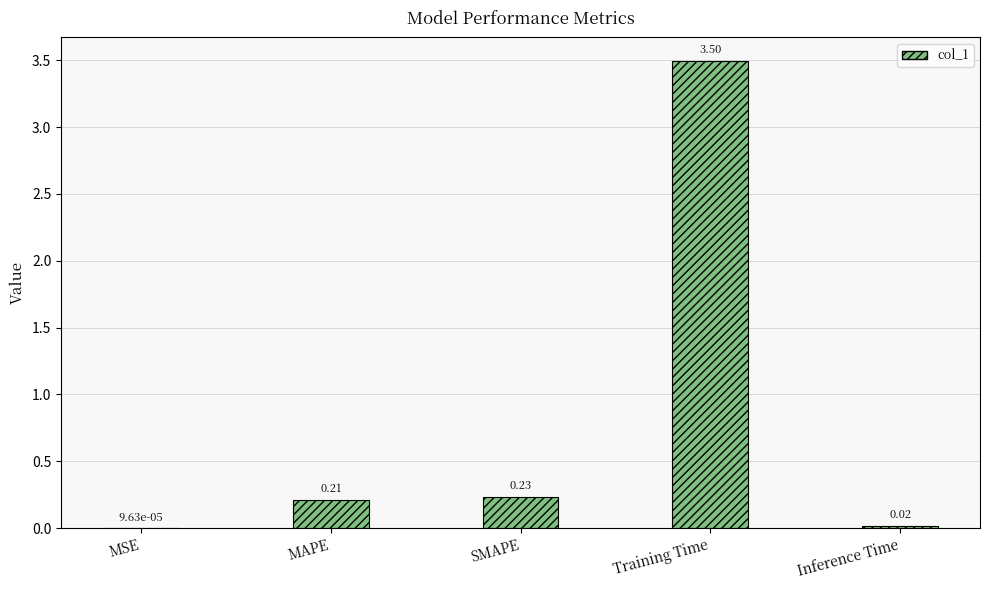

Which category has the highest value across all series?

Training Time